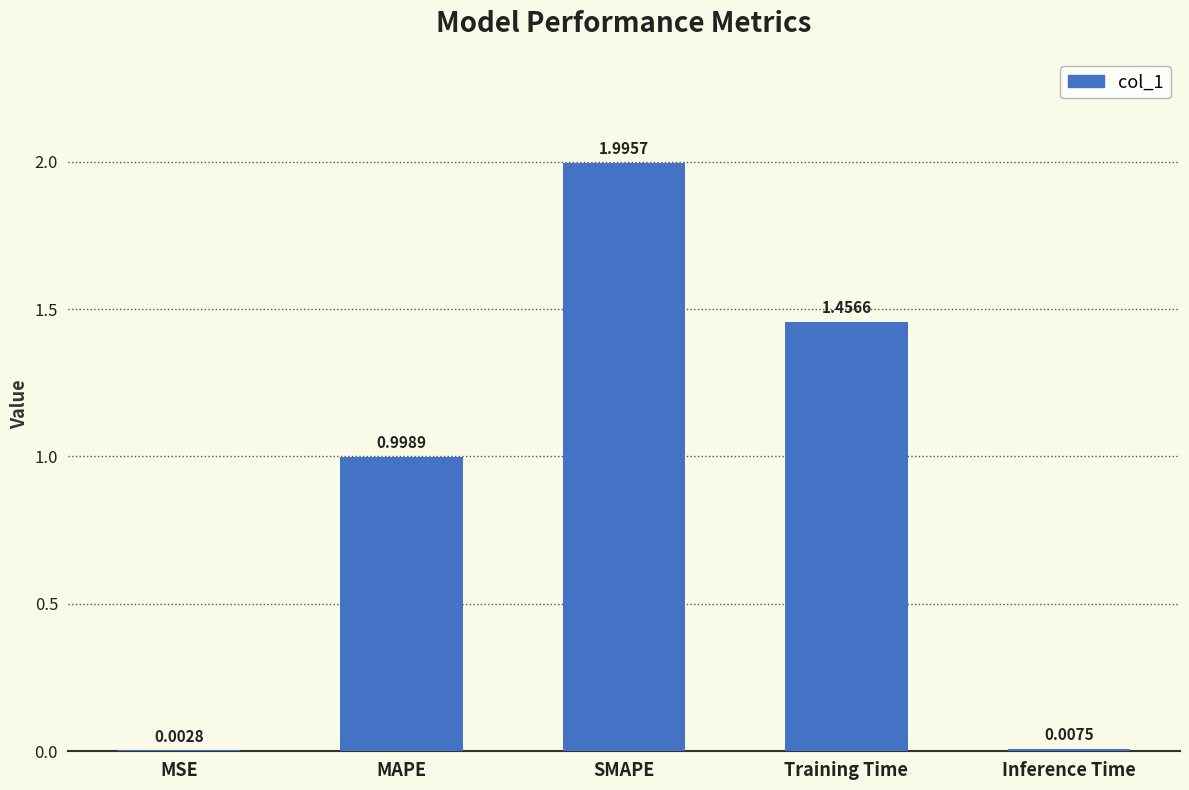

At which category does the chart reach its peak across all series?

SMAPE